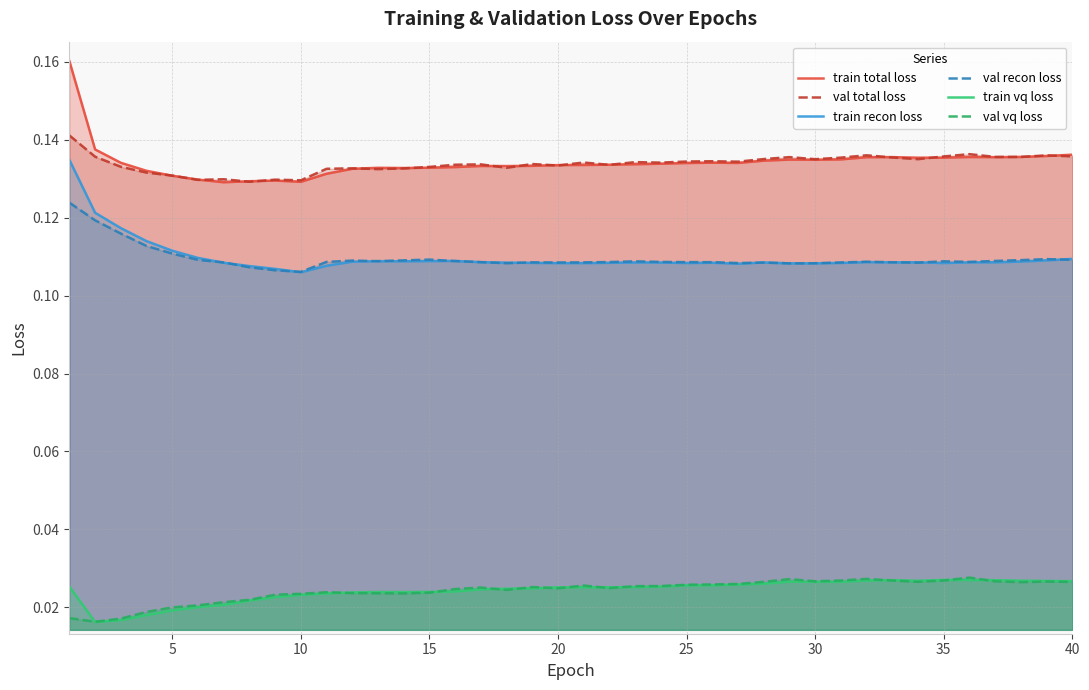

The value of val recon loss at 30 is 0.2. True or false?

False